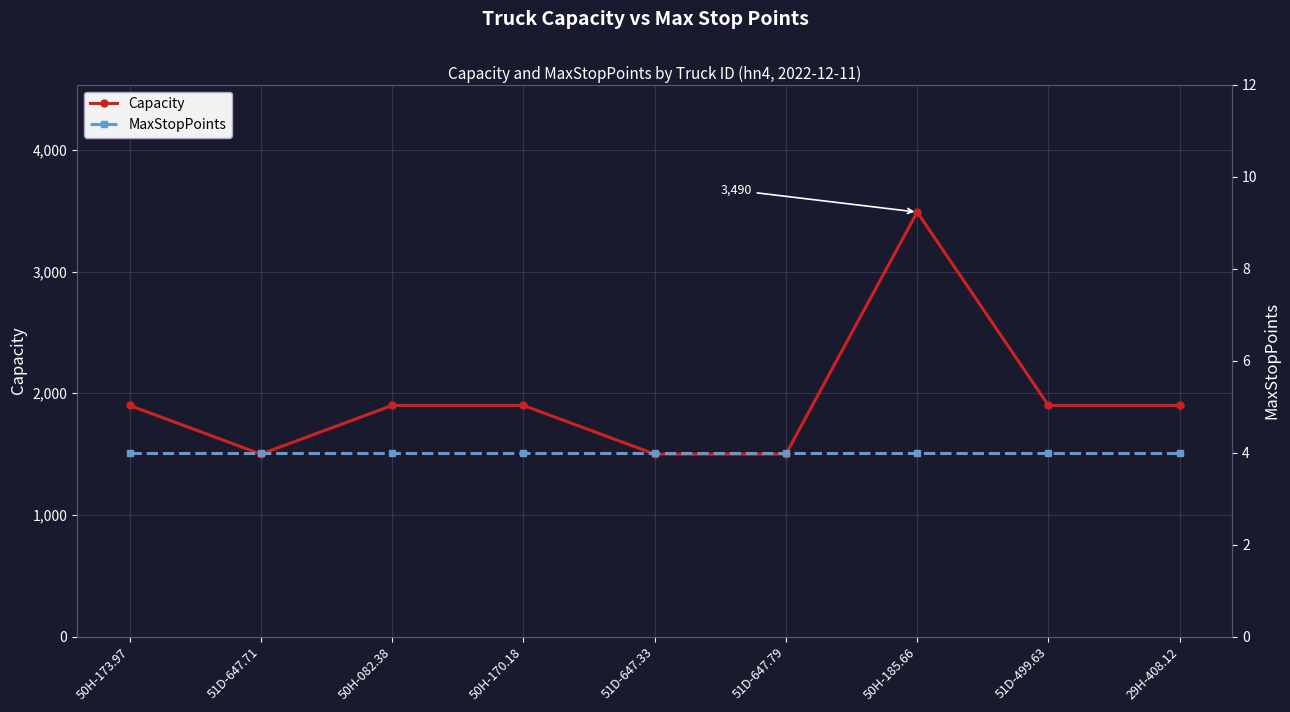

Rank the series by their maximum value, from highest to lowest.

Capacity, MaxStopPoints